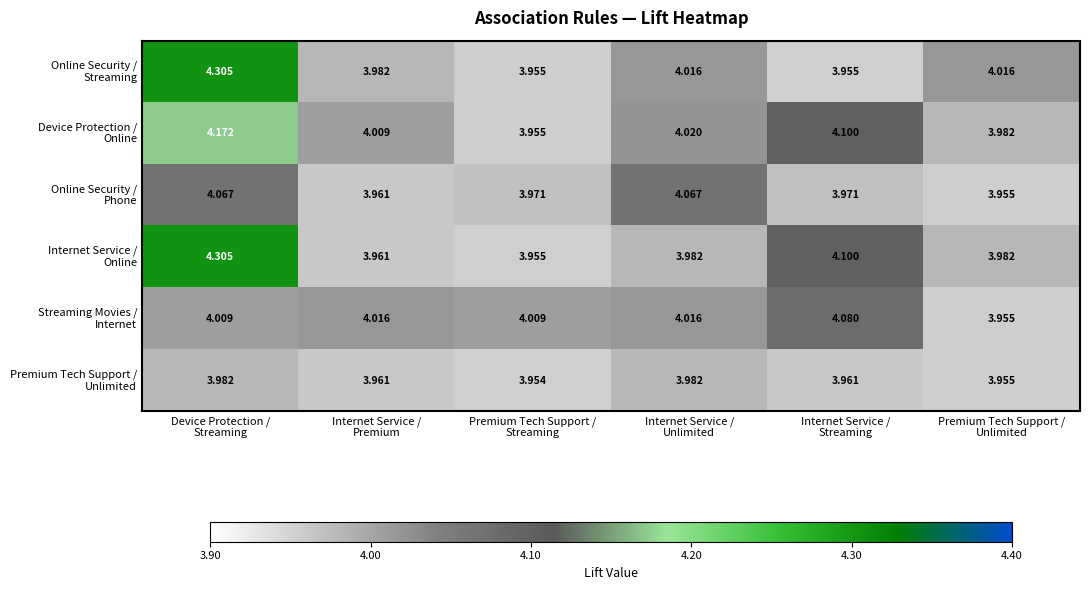

Count the number of categories in the chart.

6